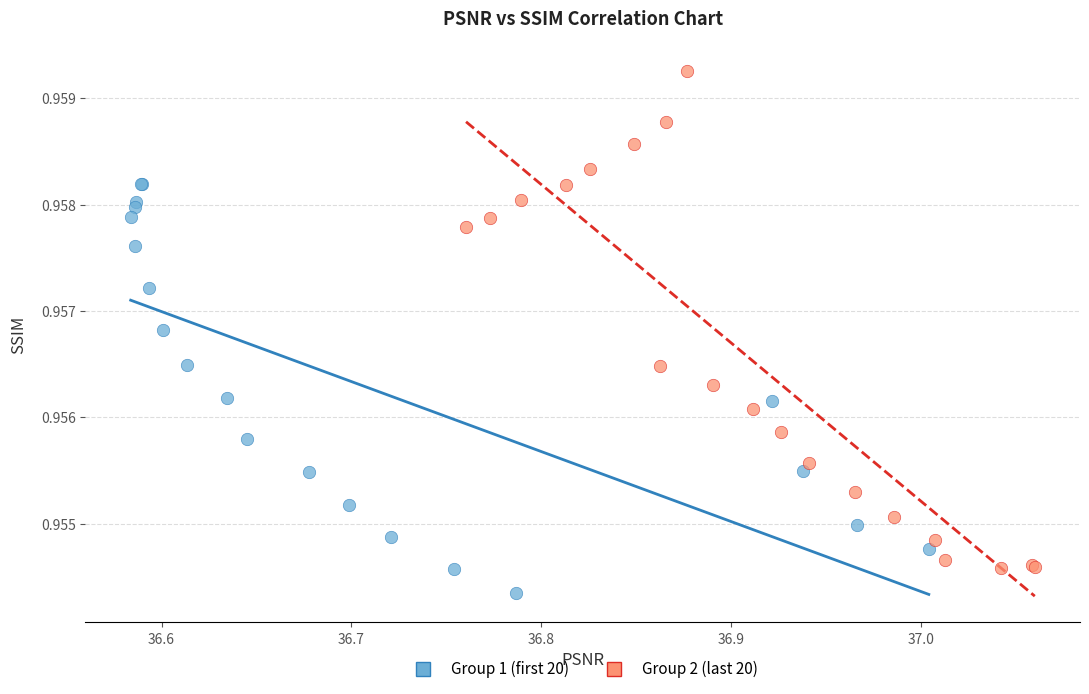

Which series reaches the maximum Y coordinate?

Group 2 (last 20)